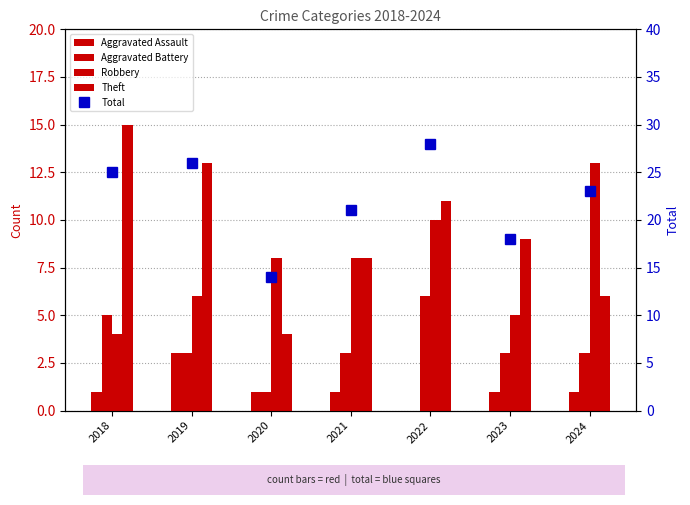

What is the difference between the maximum and minimum values in the Total series?

14